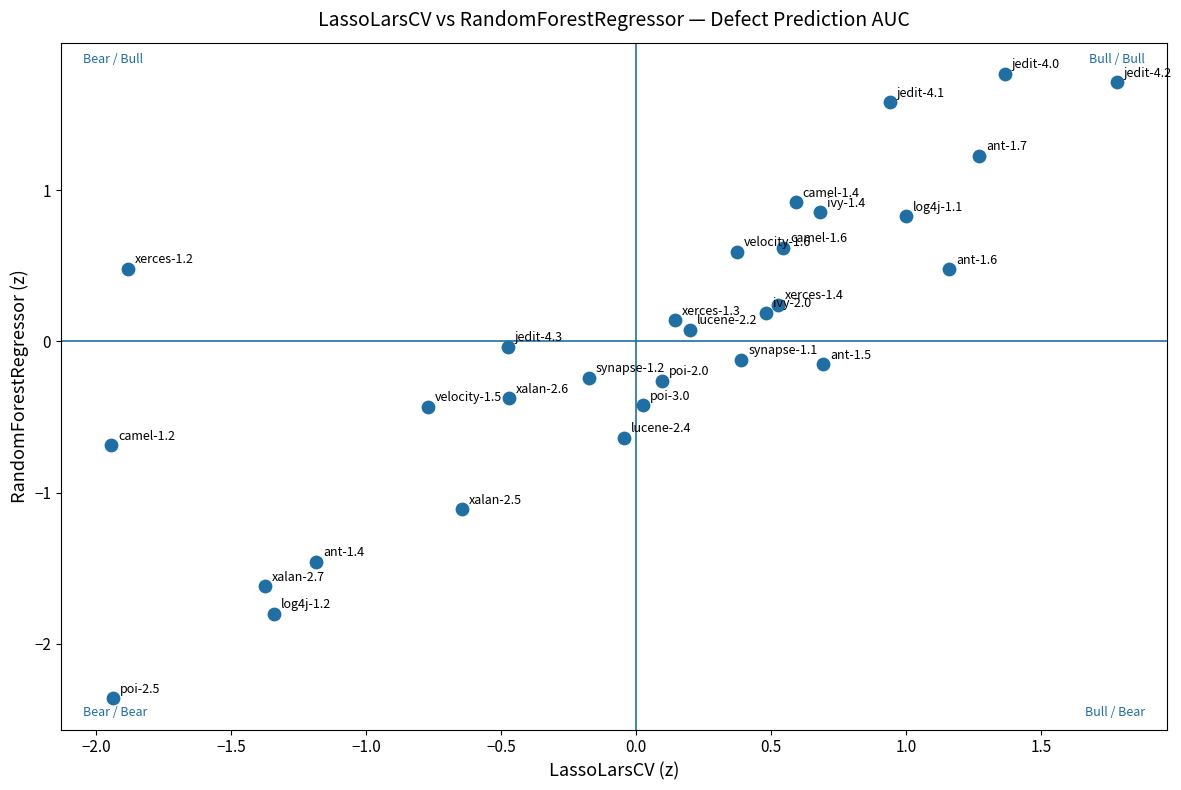

What is the range of Y values (max minus min)?

4.1